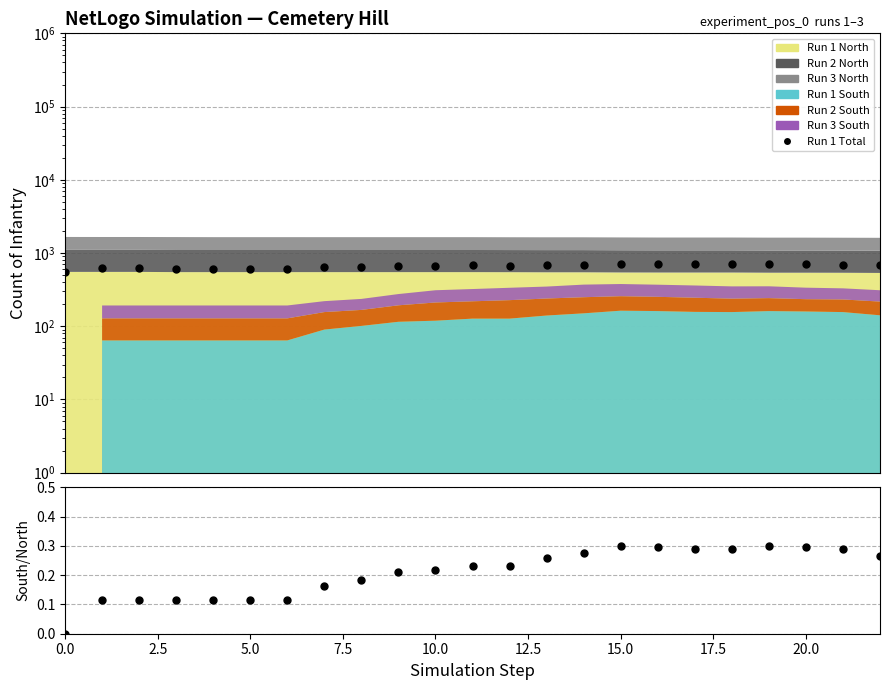

What is the sum of all Run 1 Total values?

15144.0